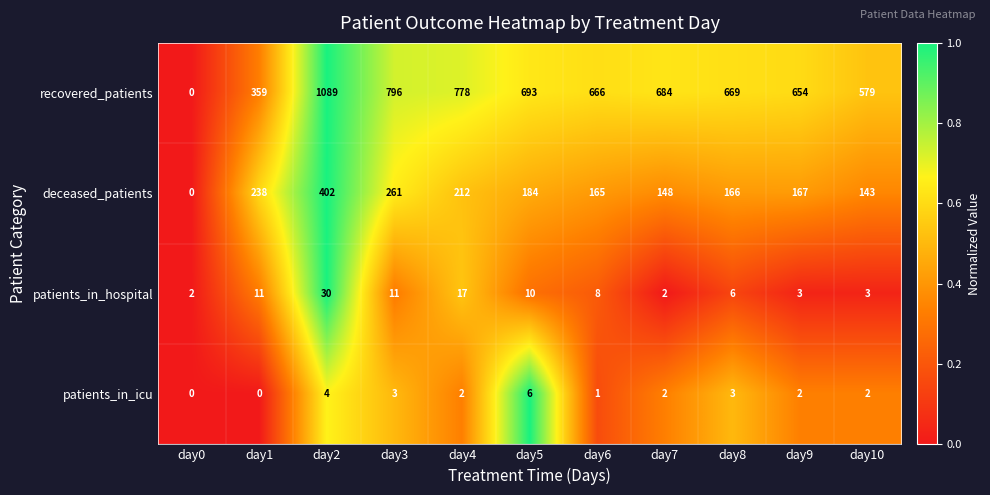

What is the difference between the maximum and second lowest values in the recovered_patients series?

730